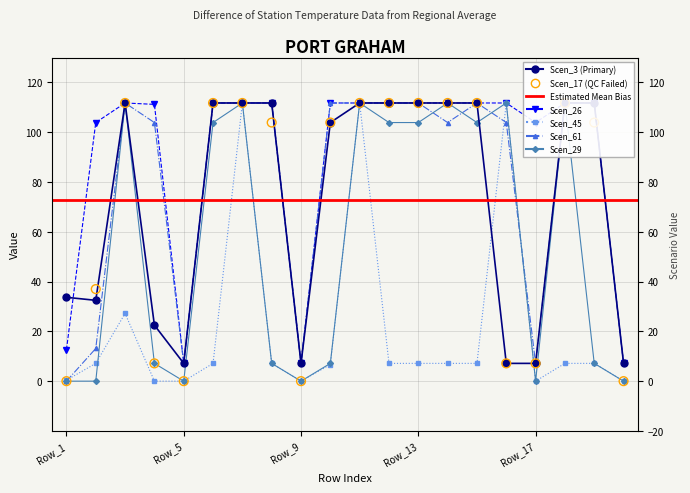

Which series reaches the maximum Y coordinate?

Scen_17